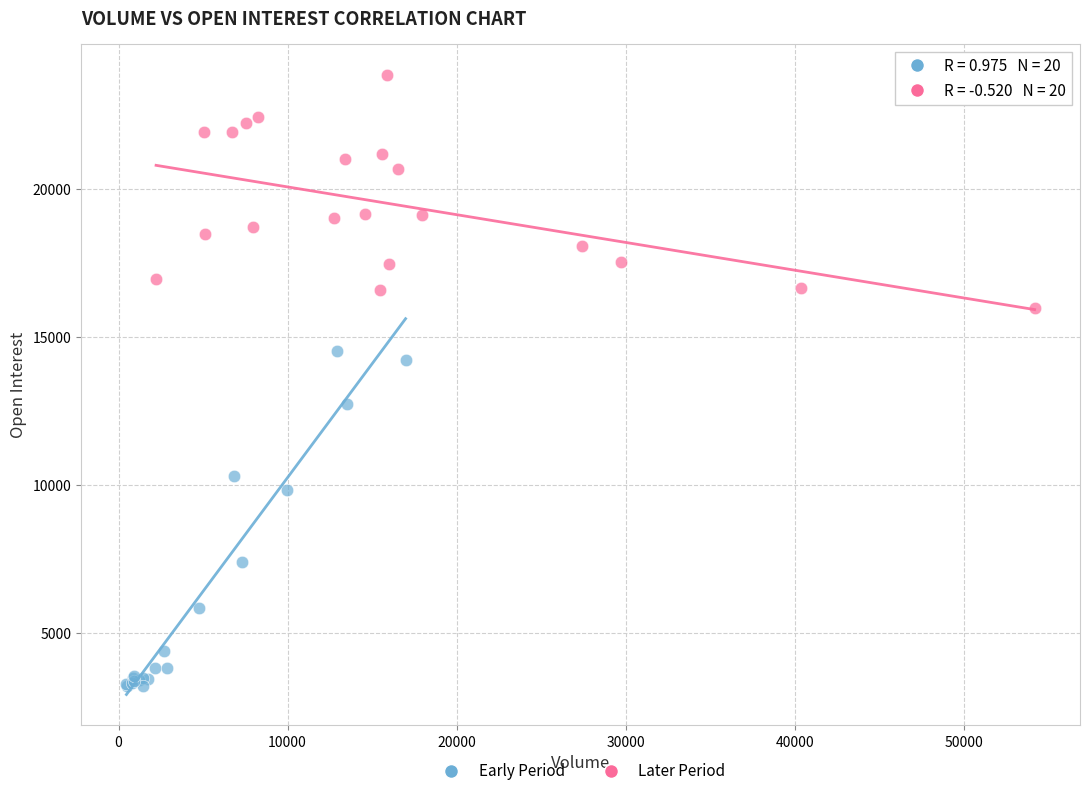

Which series contains the highest Y value?

Later Period